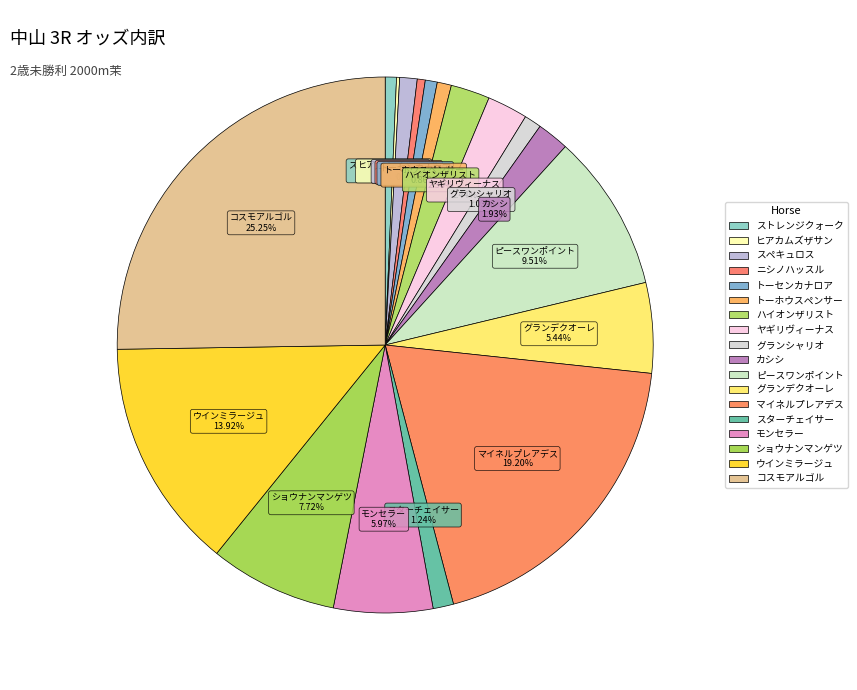

How many segments does this pie chart have?

18